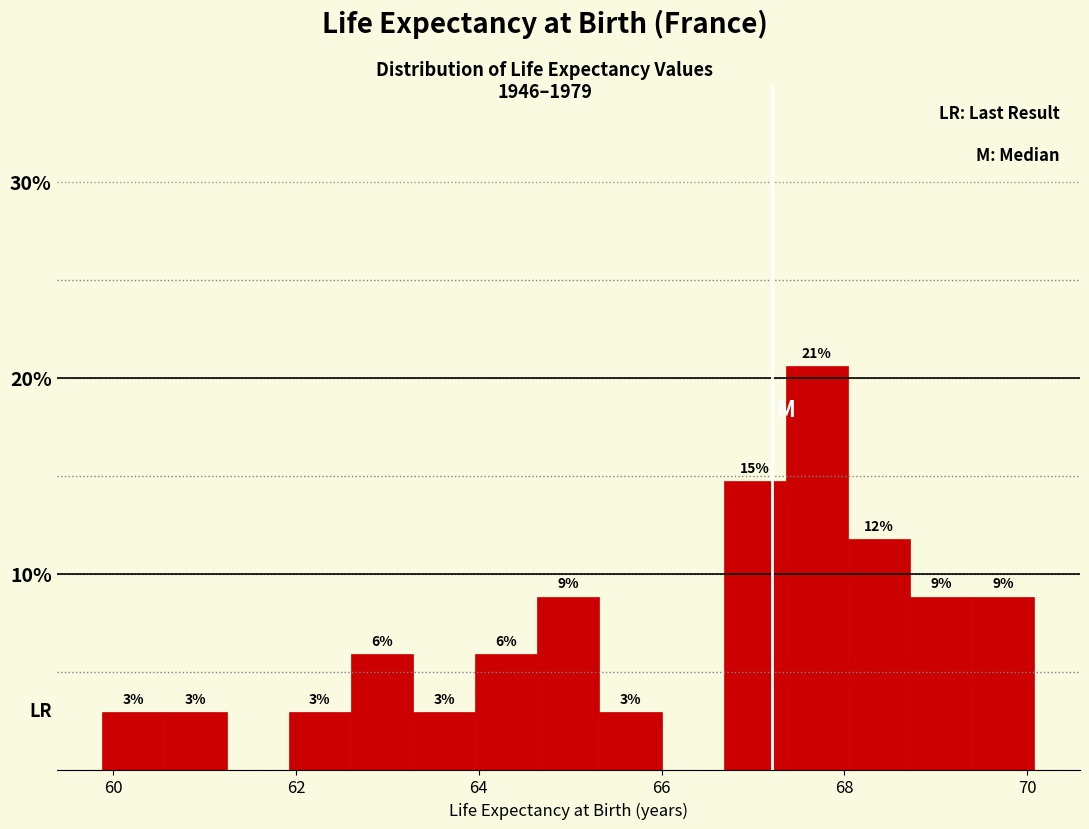

Read against the x-axis, roughly where is the centre of the tallest bar?

67.8